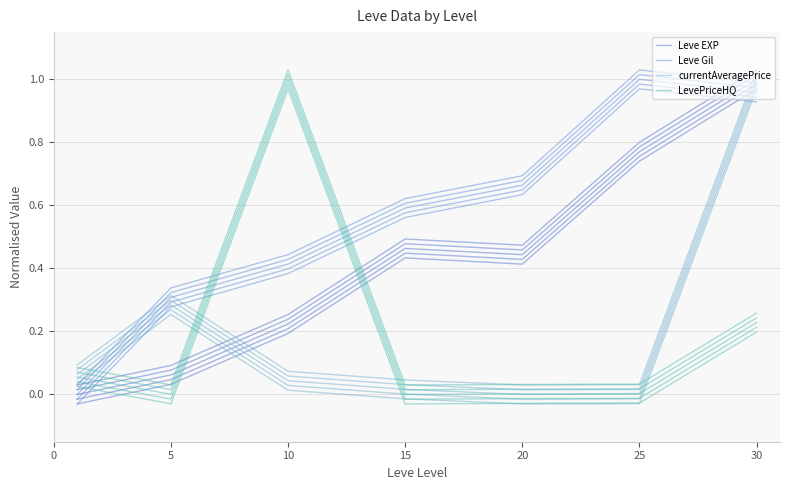

At which category does LevePriceHQ reach its first local peak?

10